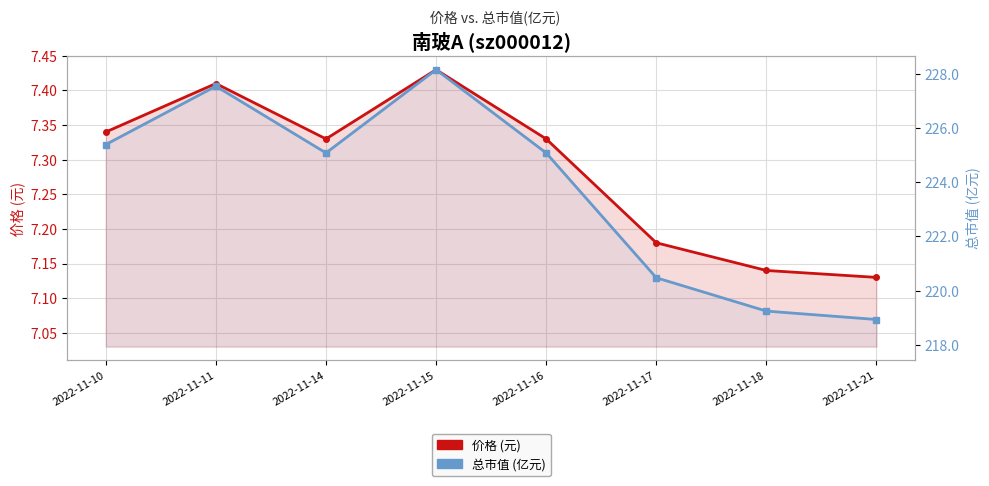

The value of 总市值 (亿元) at 2022-11-16 is 54.4. True or false?

False